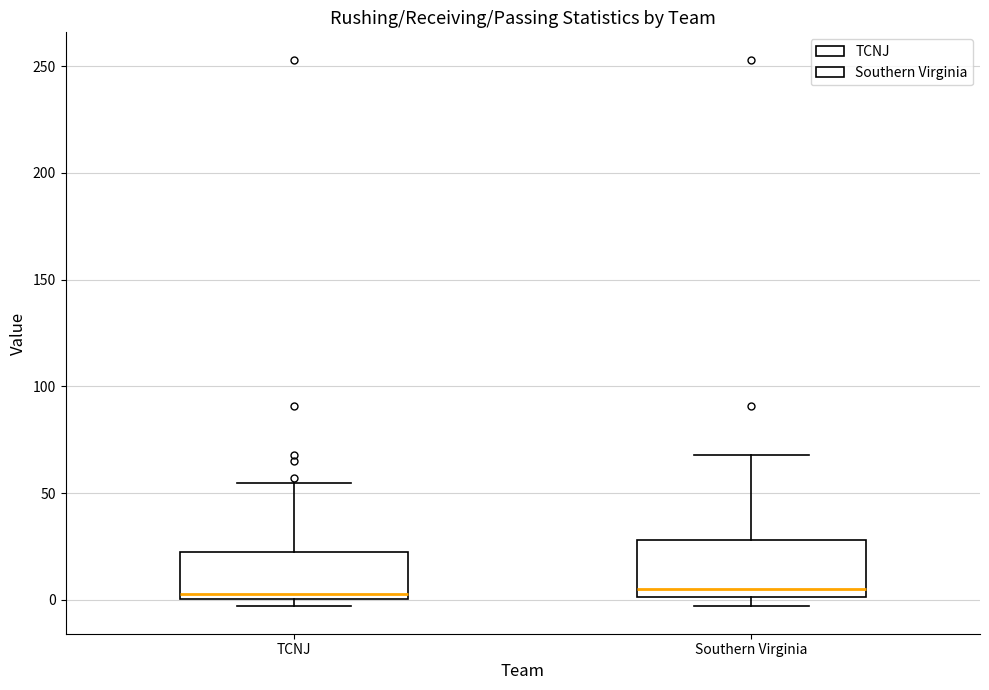

Reading left to right, transcribe this box plot: for each box, give where its median line is, the range the box spans, and where its two whiskers end, as read against the y-axis. The values are not printed on the chart, so give them approximately, as read against the axis.

TCNJ: median 5, box 0 to 25, whiskers -5 to 55
Southern Virginia: median 5, box 0 to 30, whiskers -5 to 70